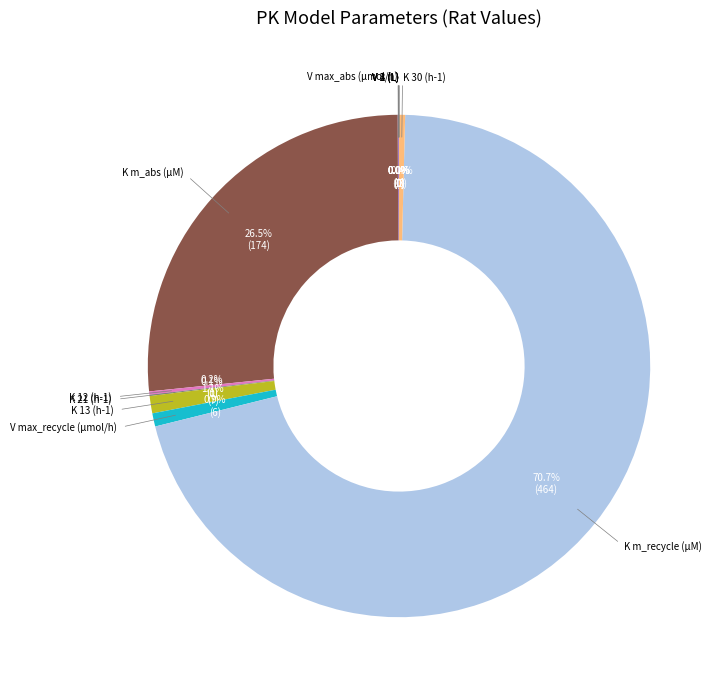

Is there any slice that represents more than half of the pie?

Yes